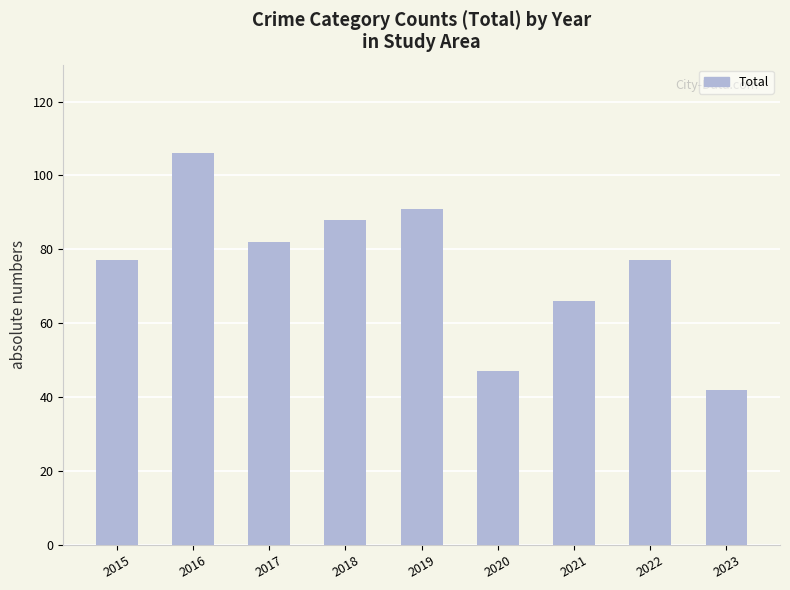

The value at 2019 is 20. True or false?

False